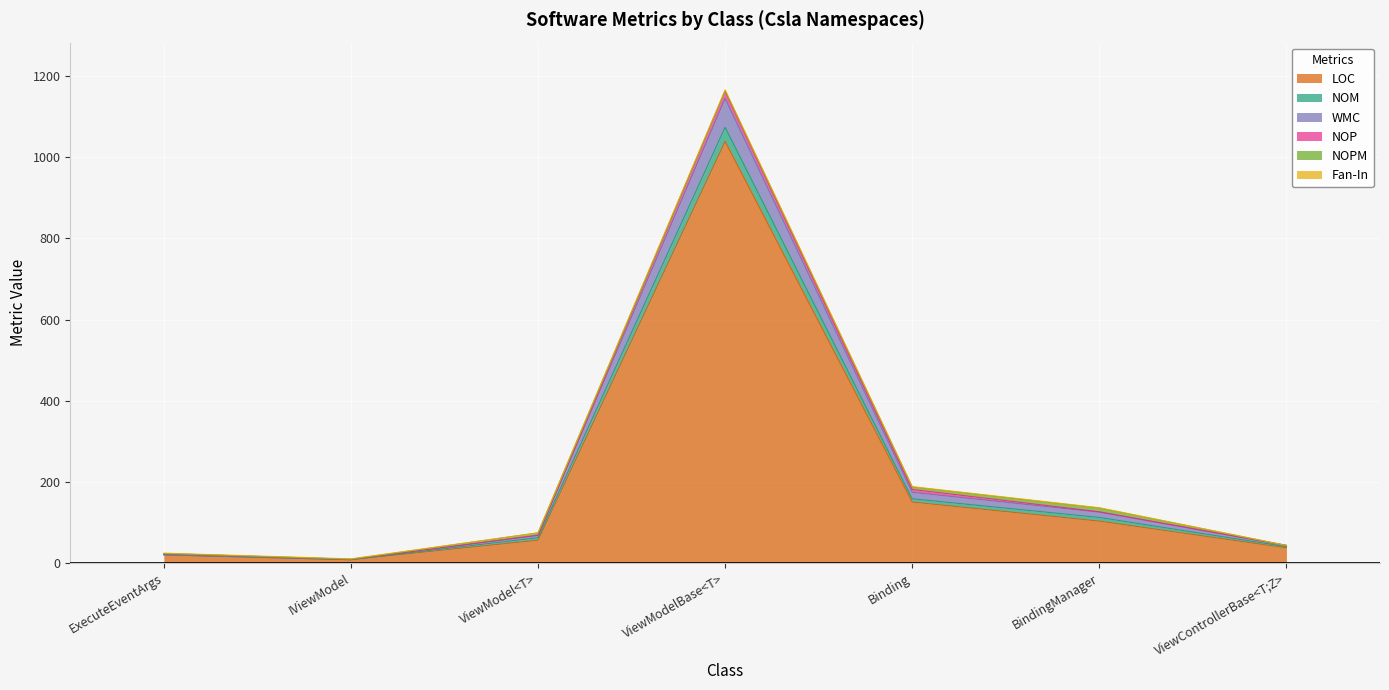

At which category is the sum across all series the highest?

ViewModelBase<T>